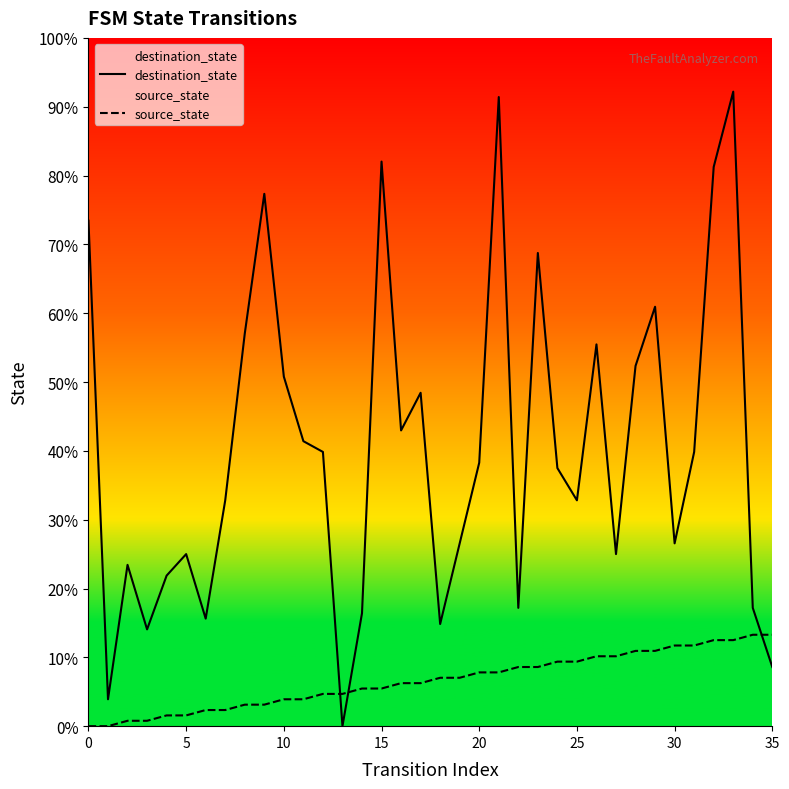

Does the chart display data point markers on the line(s)?

No